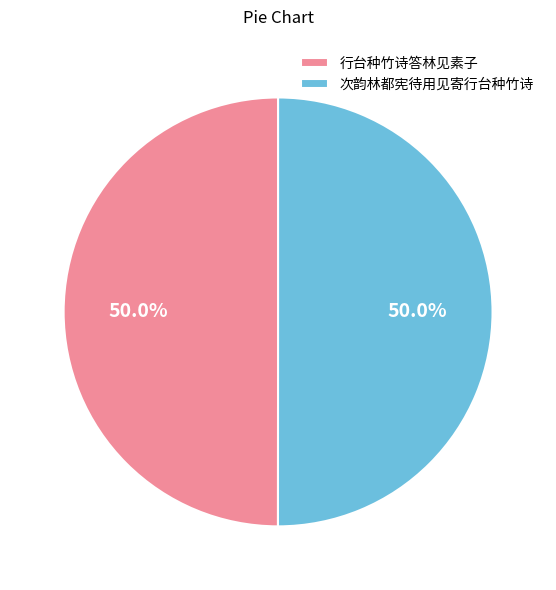

Approximately how many times larger is the value at 次韵林都宪待用见寄行台种竹诗 compared to 行台种竹诗答林见素子?

1.0